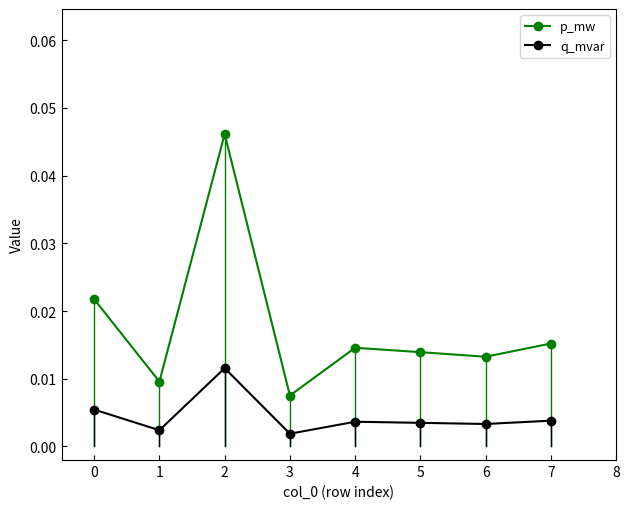

Is the value of p_mw at 2 greater than the value of q_mvar at 0?

Yes